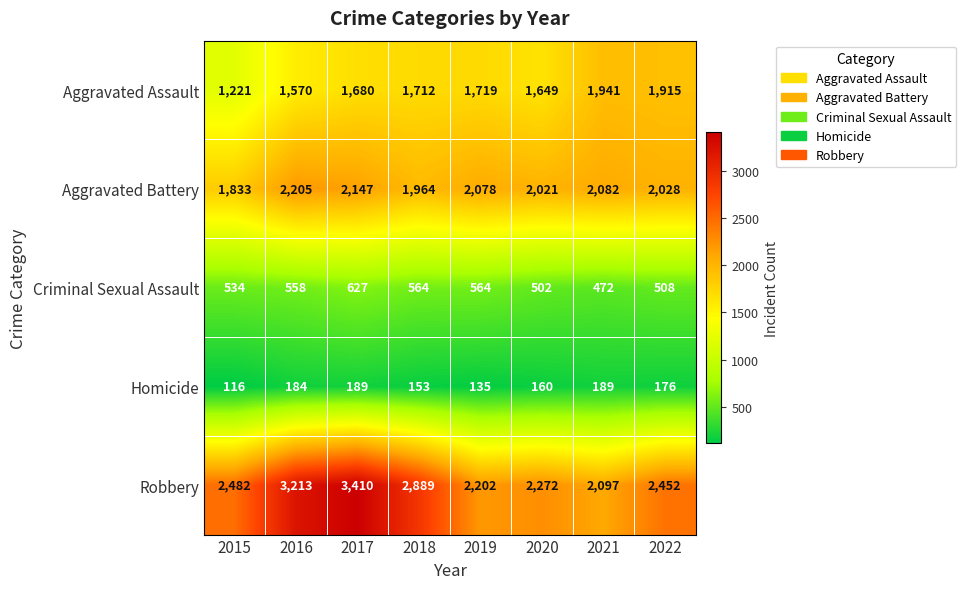

How many categories are shown in the chart?

8